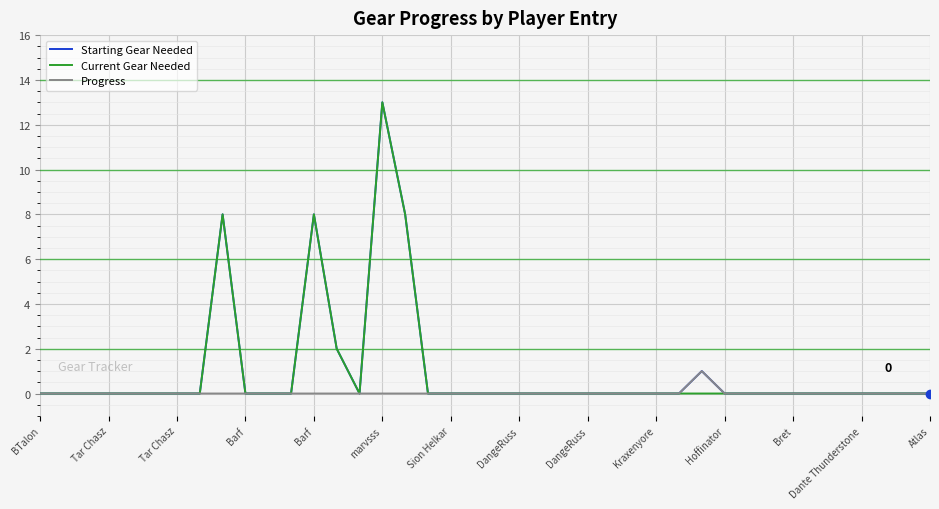

What are all the series names shown in the legend?

Starting Gear Needed, Current Gear Needed, Progress